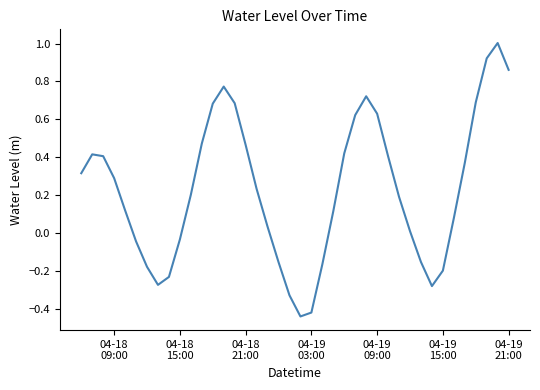

What is the maximum value shown in the chart?

1.0